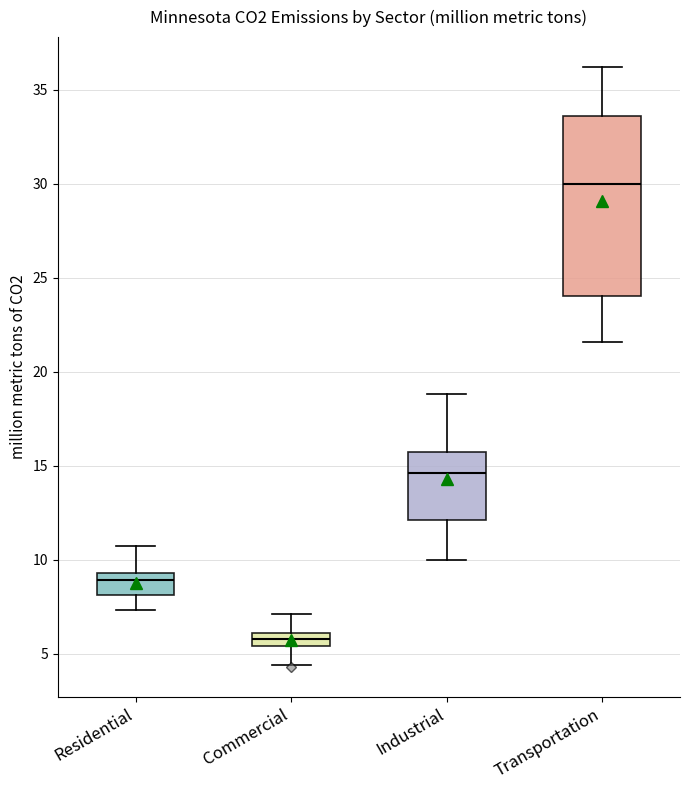

Comparing the boxes themselves (not the whiskers), which one is the tallest?

Transportation